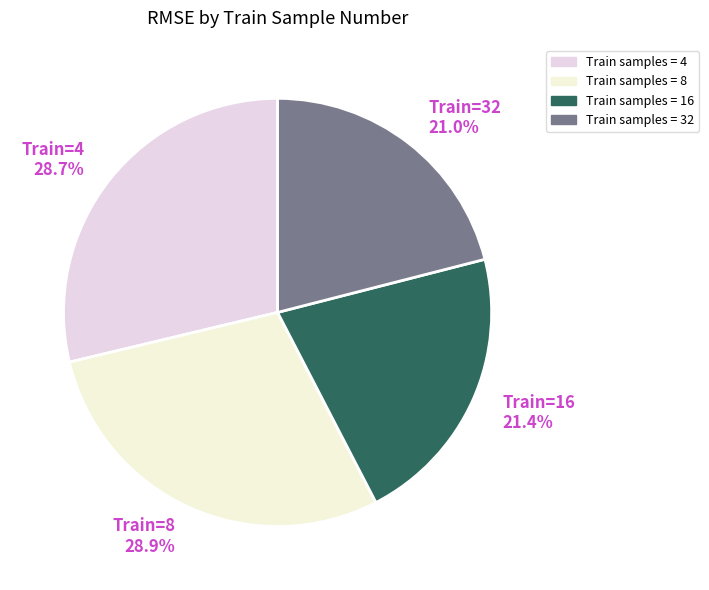

What percentage do Train=4 28.7% and Train=8 28.9% together represent?

57.6%